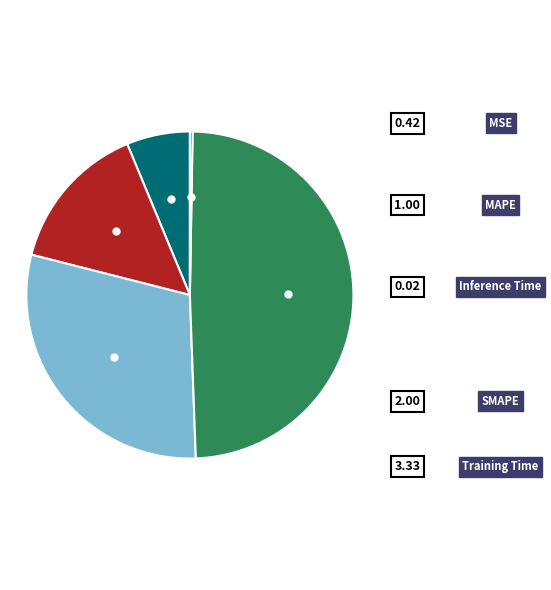

What is the smallest slice in the pie chart?

Inference Time